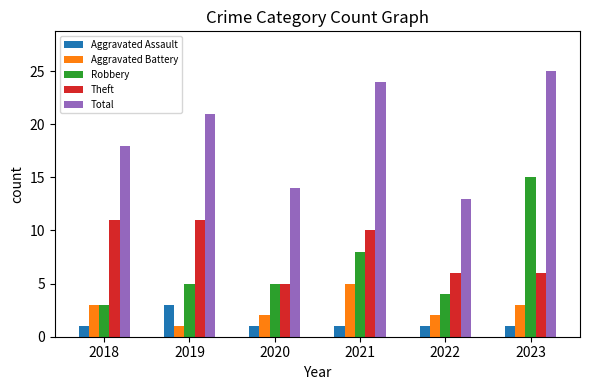

Reading right to left, extract all data points from this chart.

Aggravated Assault: 1	1	1	1	3	1
Aggravated Battery: 3	2	5	2	1	3
Robbery: 15	4	8	5	5	3
Theft: 6	6	10	5	11	11
Total: 25	13	24	14	21	18